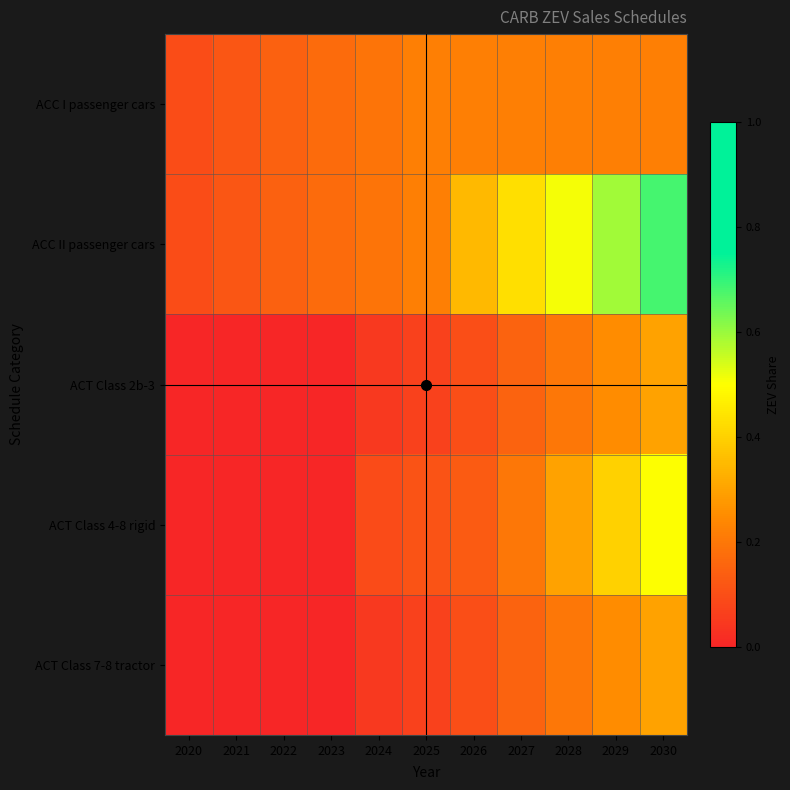

At which category does the chart reach its peak across all series?

2030